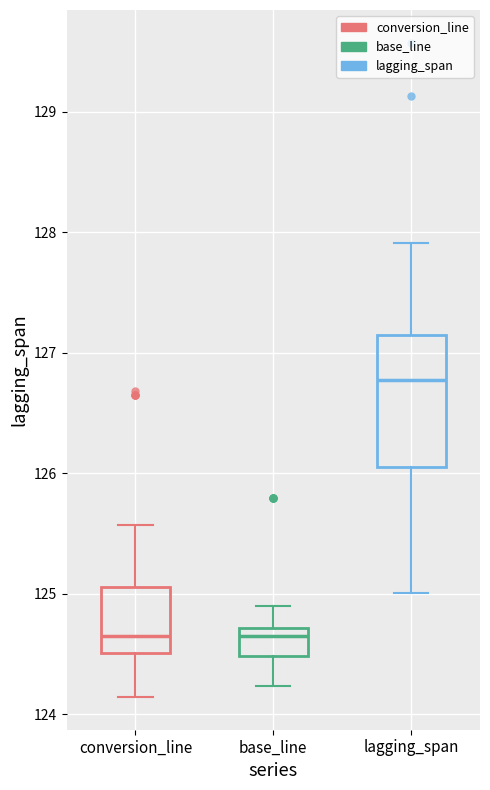

Where does the lower whisker of the box for base_line end on the y-axis? The values are not printed on the chart, so give them approximately, as read against the axis.

124.2